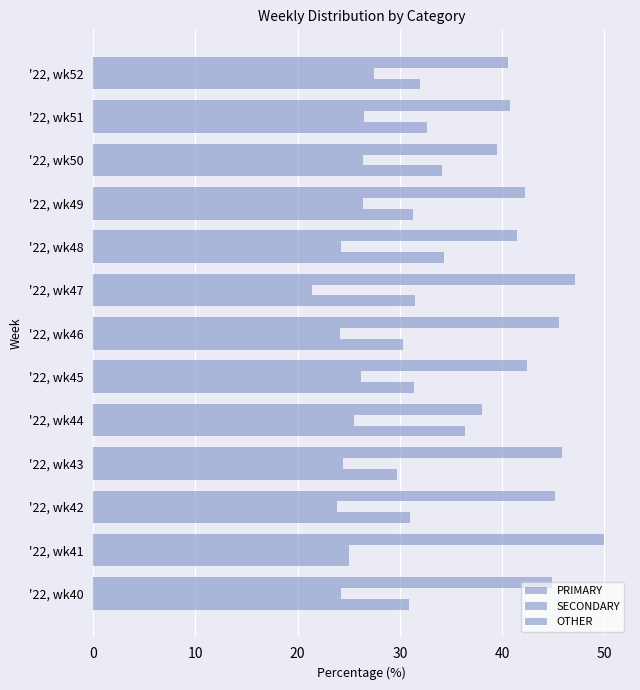

How many categories are shown in the chart?

13